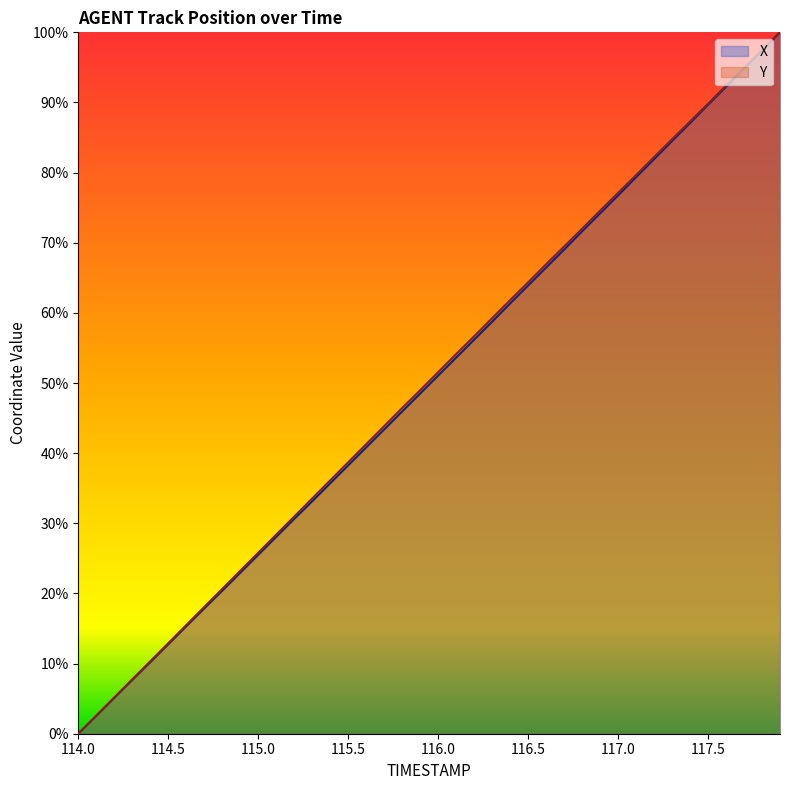

True or false: Y and X cross at least once.

False